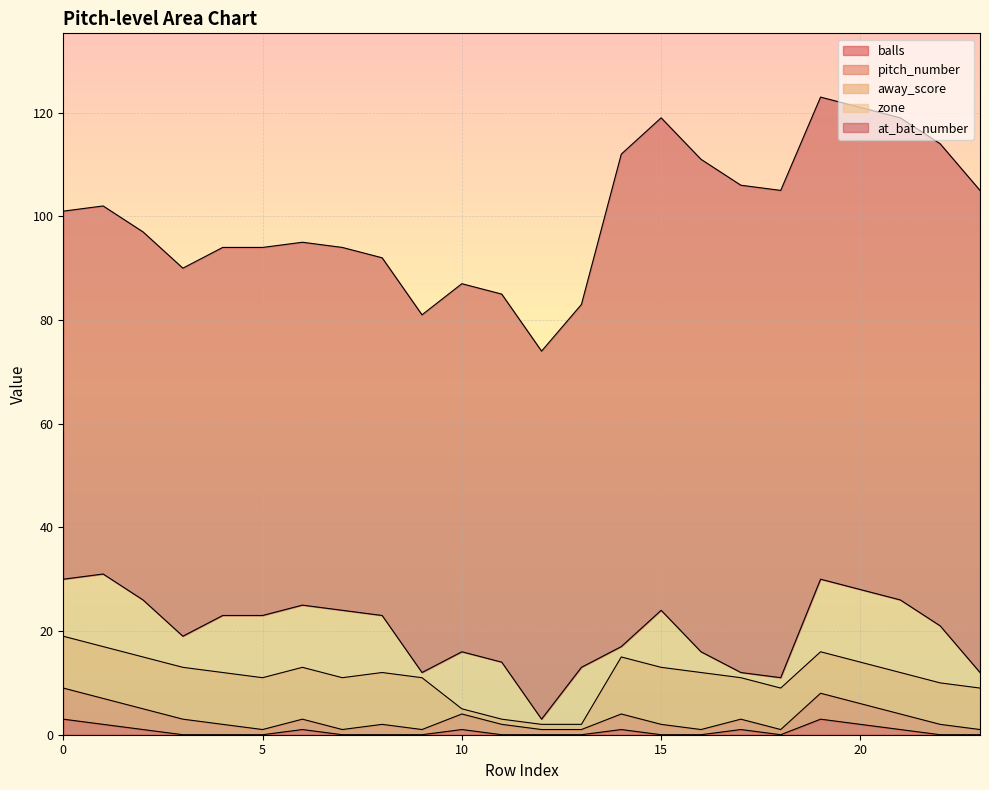

What are all the series names shown in the legend?

balls, pitch_number, away_score, zone, at_bat_number